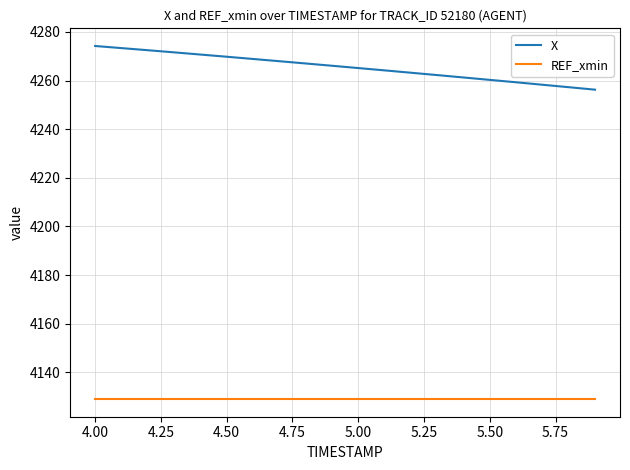

How many categories are shown in the chart?

20